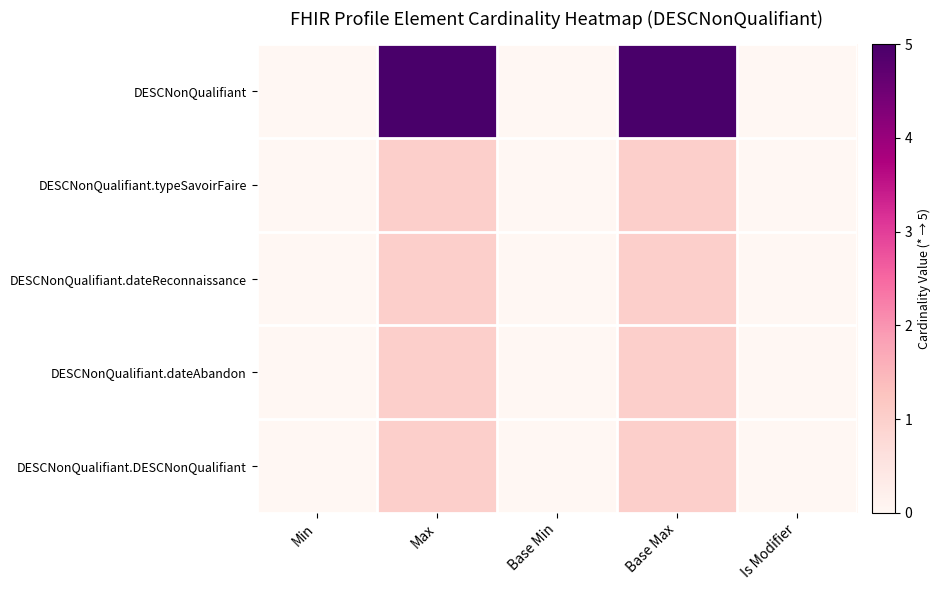

Reading right to left, what are all the values shown in this chart?

DESCNonQualifiant: Is Modifier=0	Base Max=5	Base Min=0	Max=5	Min=0
DESCNonQualifiant.typeSavoirFaire: Is Modifier=0	Base Max=1	Base Min=0	Max=1	Min=0
DESCNonQualifiant.dateReconnaissance: Is Modifier=0	Base Max=1	Base Min=0	Max=1	Min=0
DESCNonQualifiant.dateAbandon: Is Modifier=0	Base Max=1	Base Min=0	Max=1	Min=0
DESCNonQualifiant.DESCNonQualifiant: Is Modifier=0	Base Max=1	Base Min=0	Max=1	Min=0